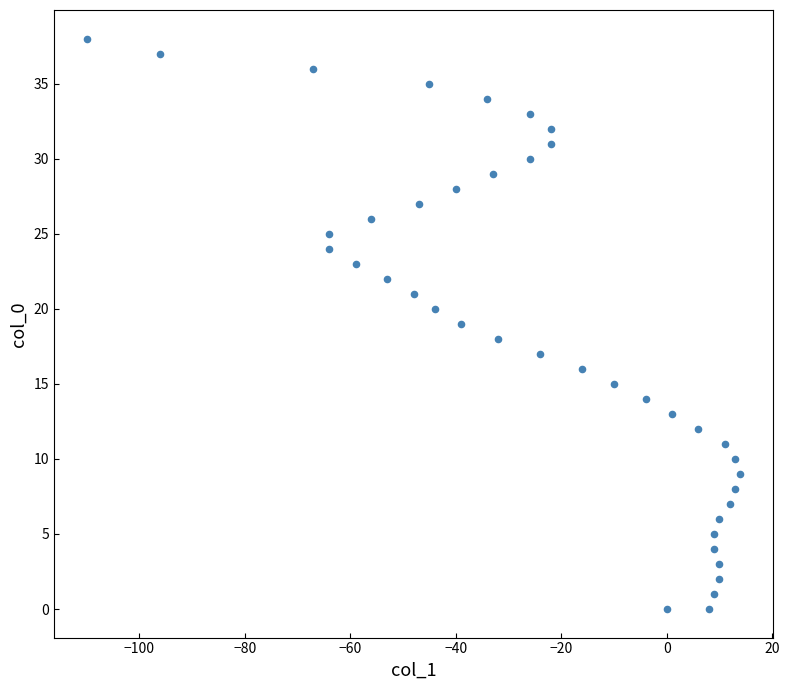

What is the range of X values (max minus min)?

124